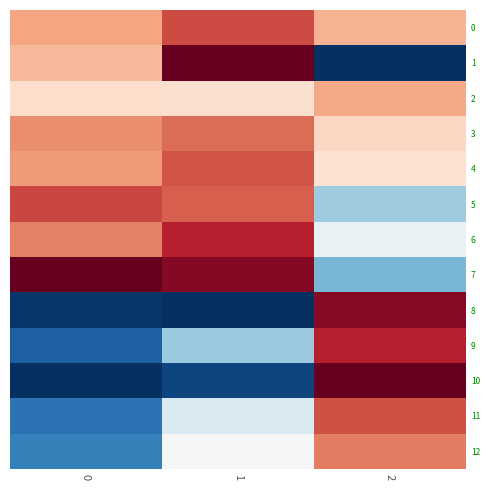

How many data points does each series have?

3